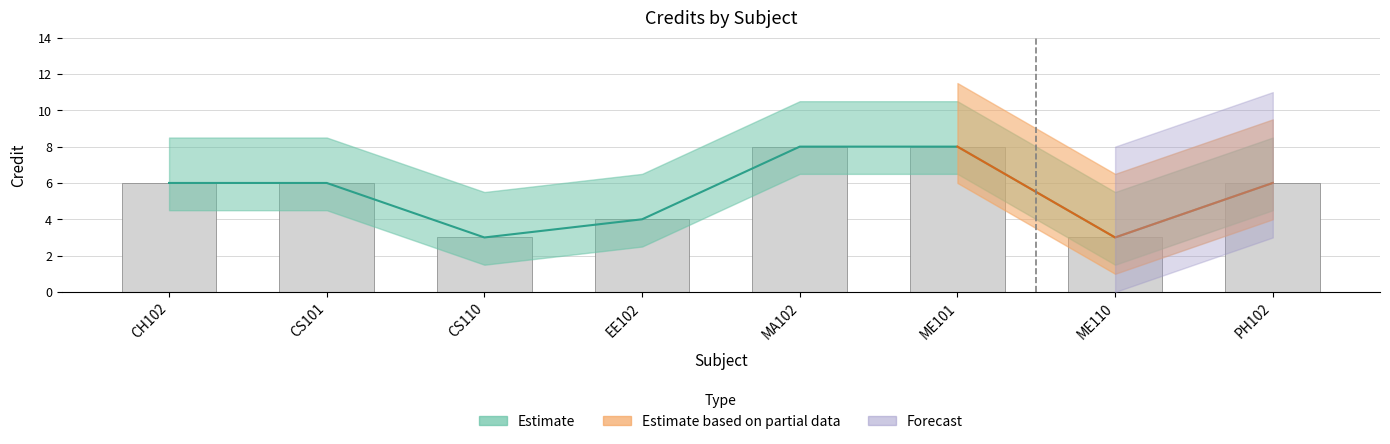

What is the difference between the second highest and minimum values?

5